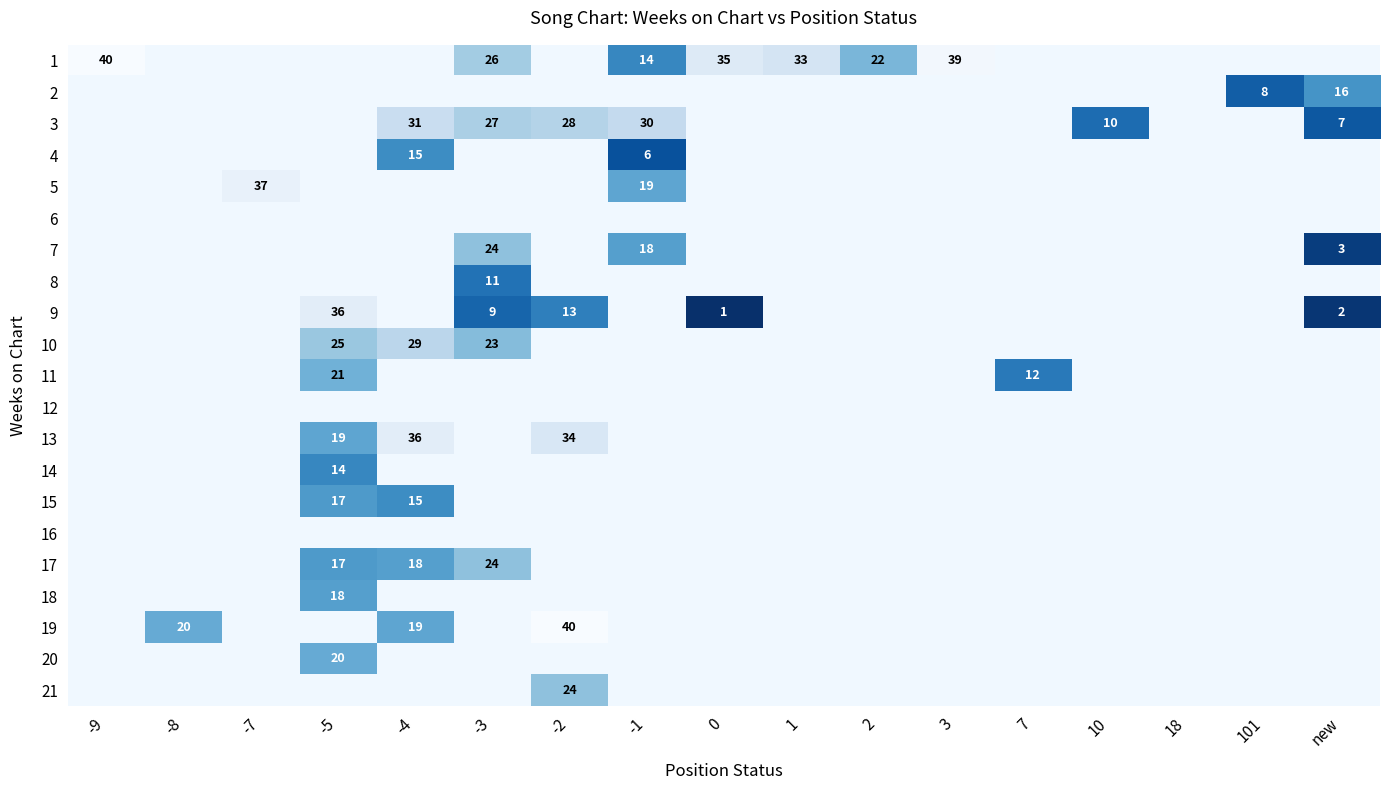

At how many categories does at least one series exceed 30?

8